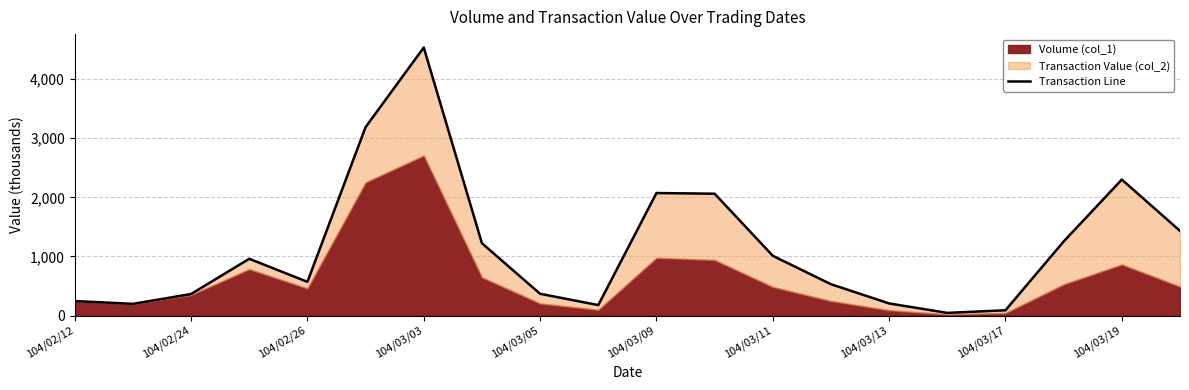

How many interior local peaks (higher than both neighbors) does the data have?

4